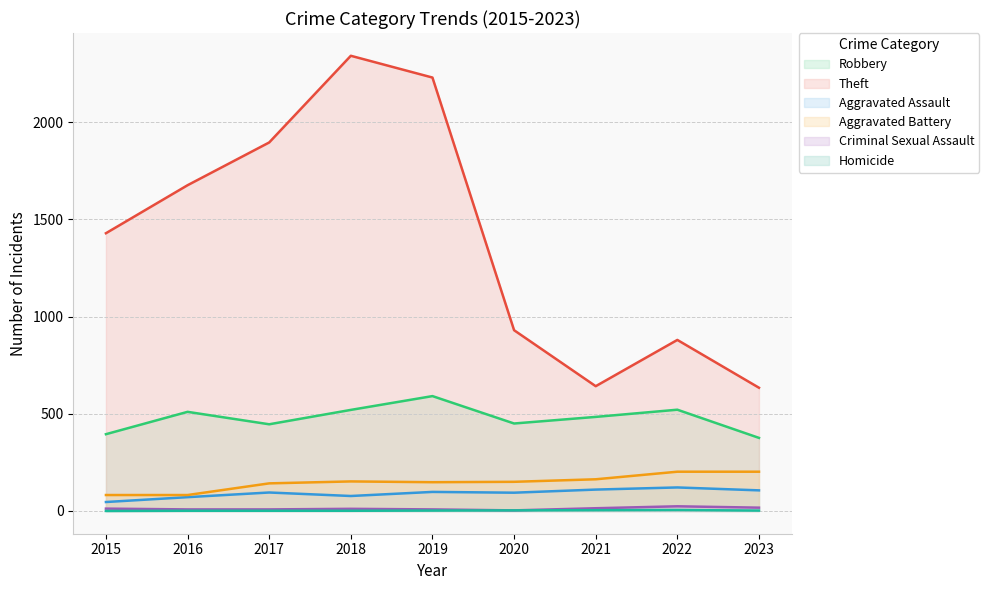

True or false: Homicide has more than 1 interior local peaks.

False